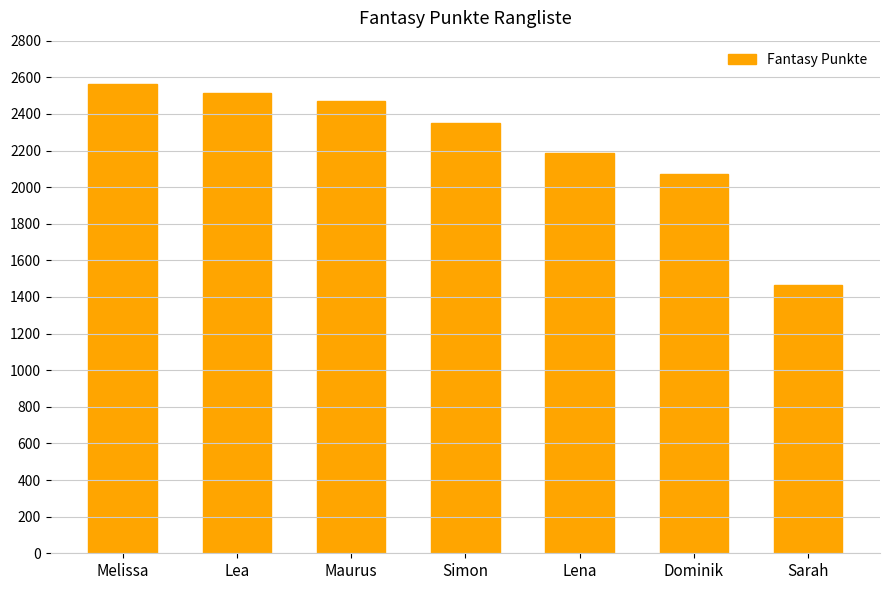

What is the label of the 7th bar from the left?

Sarah